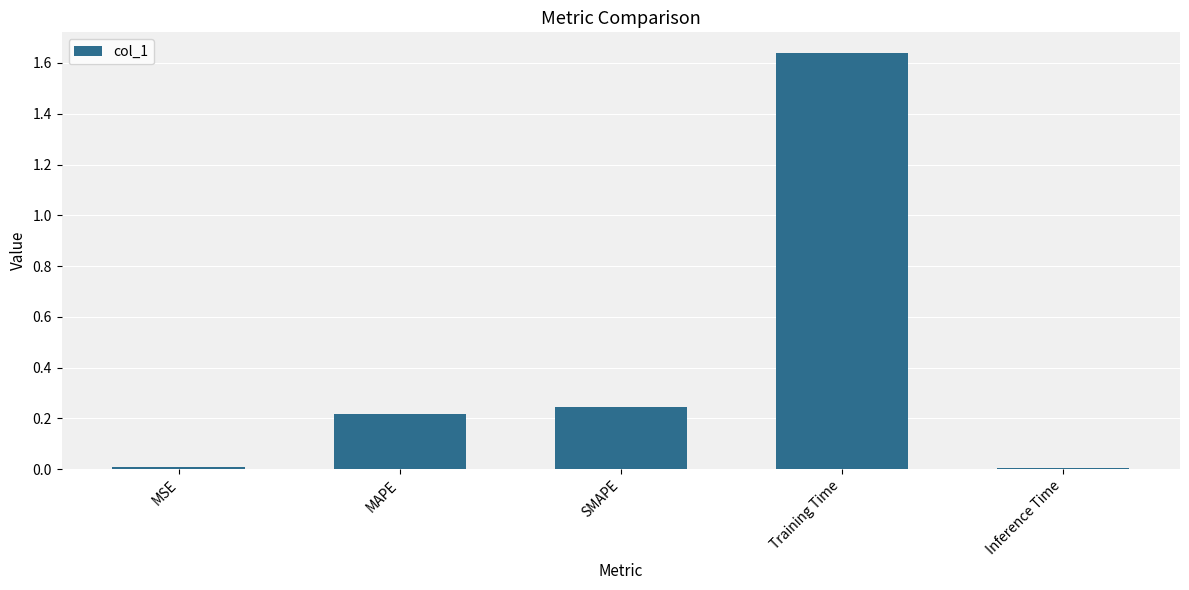

True or false: the data shows 0.0 at Inference Time.

True